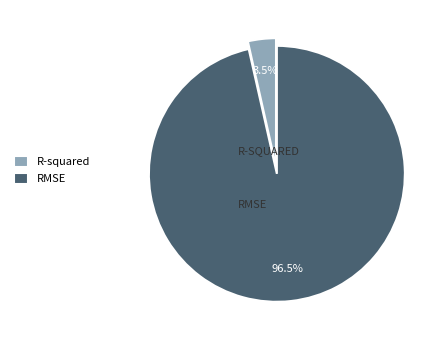

What is the smallest slice in the pie chart?

R-squared